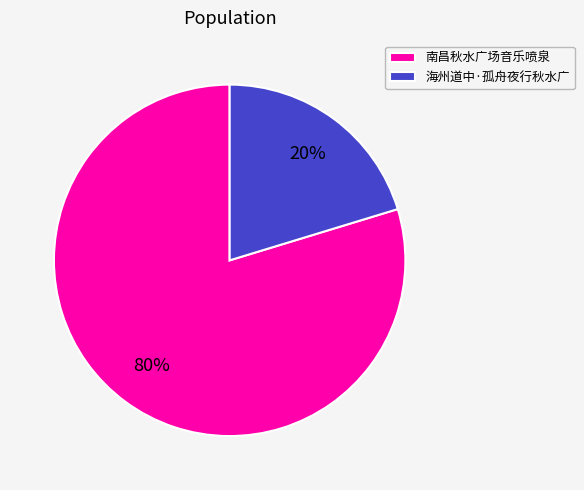

To the nearest percent, what is the combined percentage of 南昌秋水广场音乐喷泉 and 海州道中·孤舟夜行秋水广?

100%